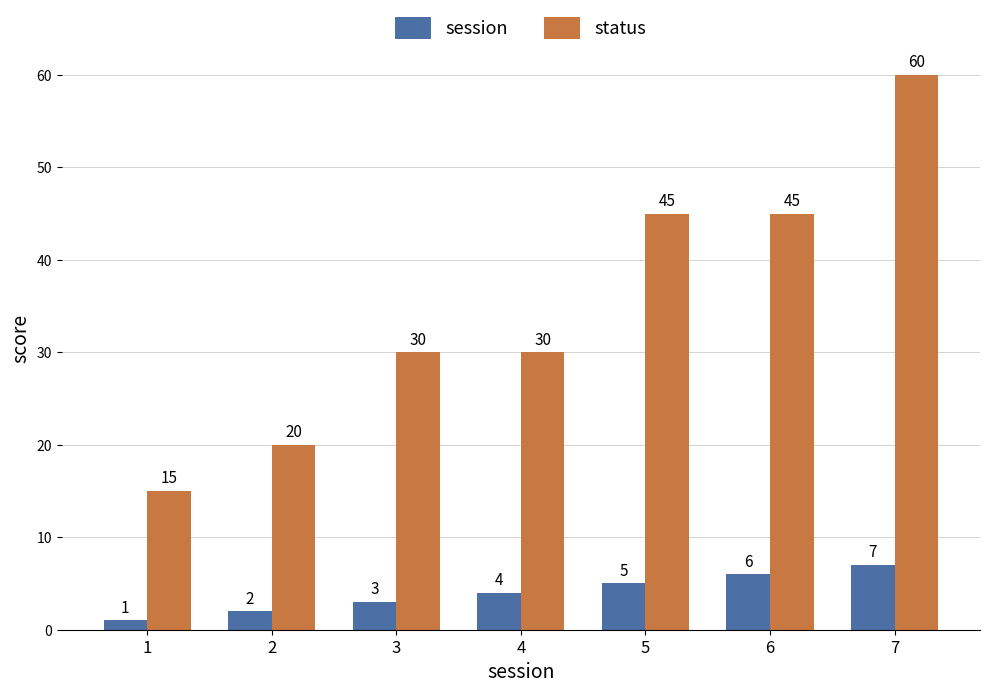

Is it true that status equals 30 at 3?

True